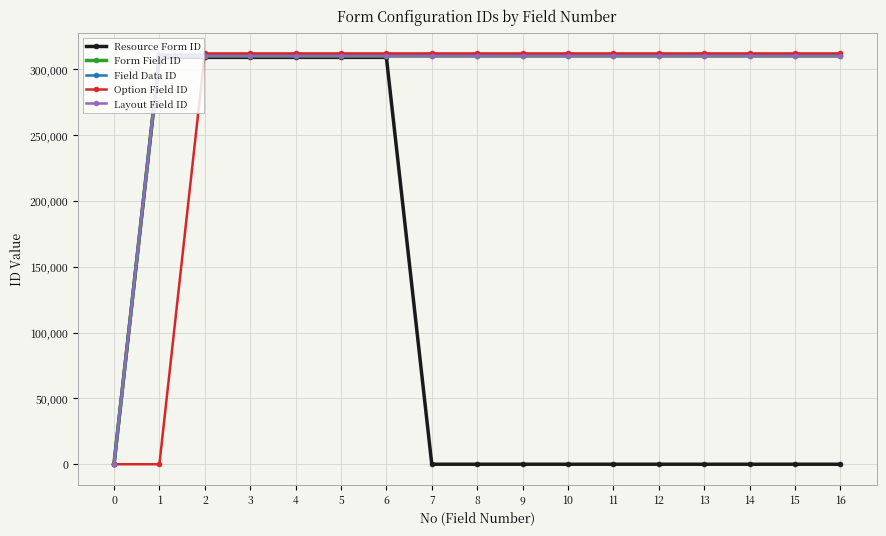

Does the chart have visible grid lines?

Yes